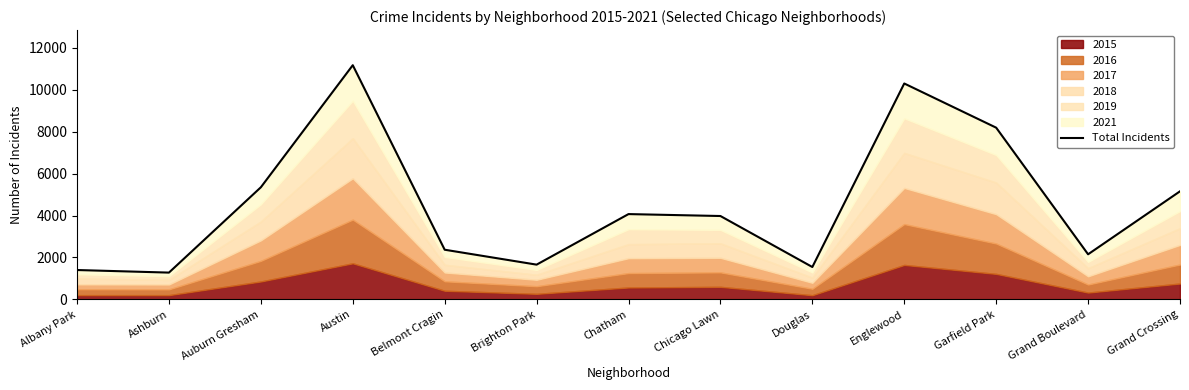

Where is the data nearest to the value 6225?

Auburn Gresham